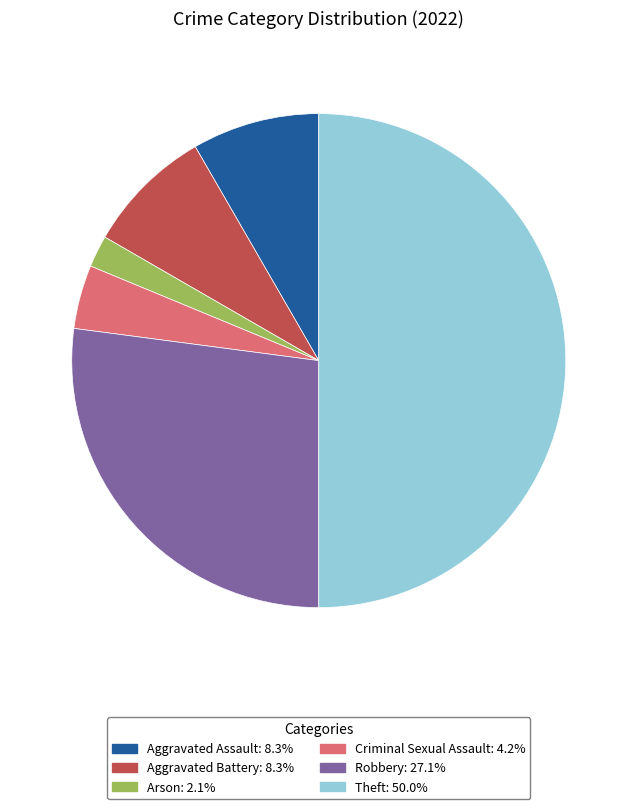

Between Aggravated Battery and Theft, which is larger?

Theft